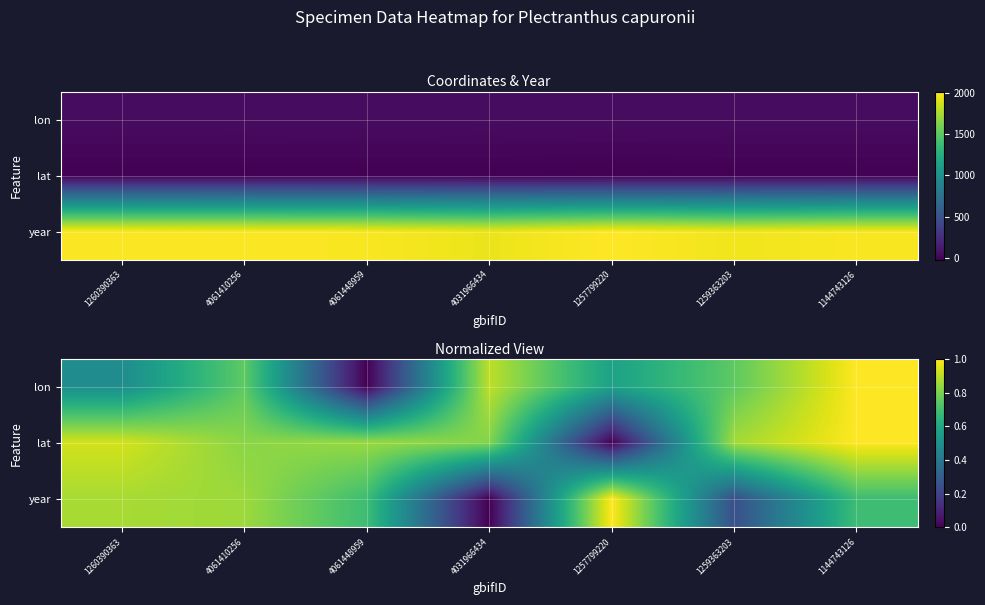

At which label is lon closest to 0?

4061448959